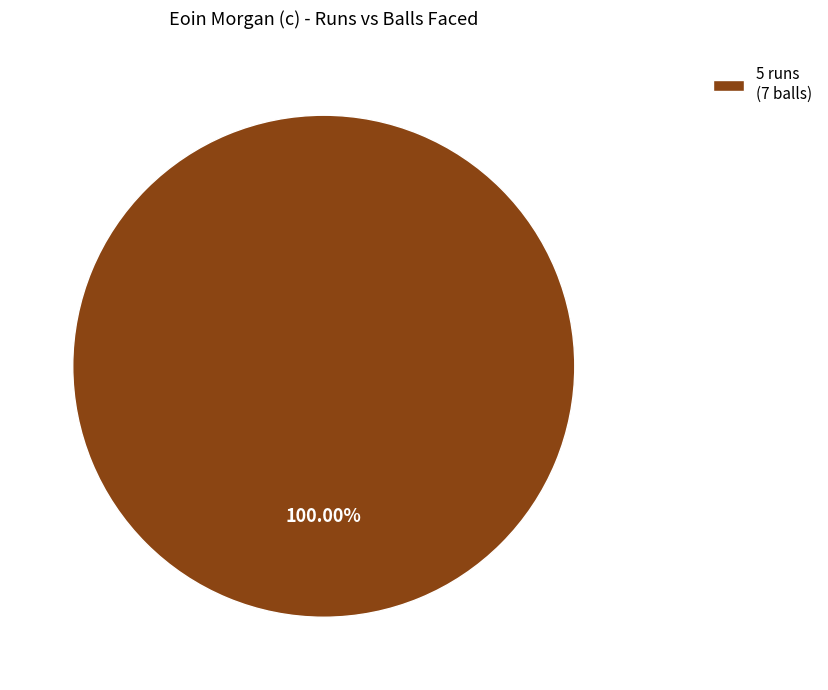

Rank the categories by value from highest to lowest.

5 runs (7 balls)